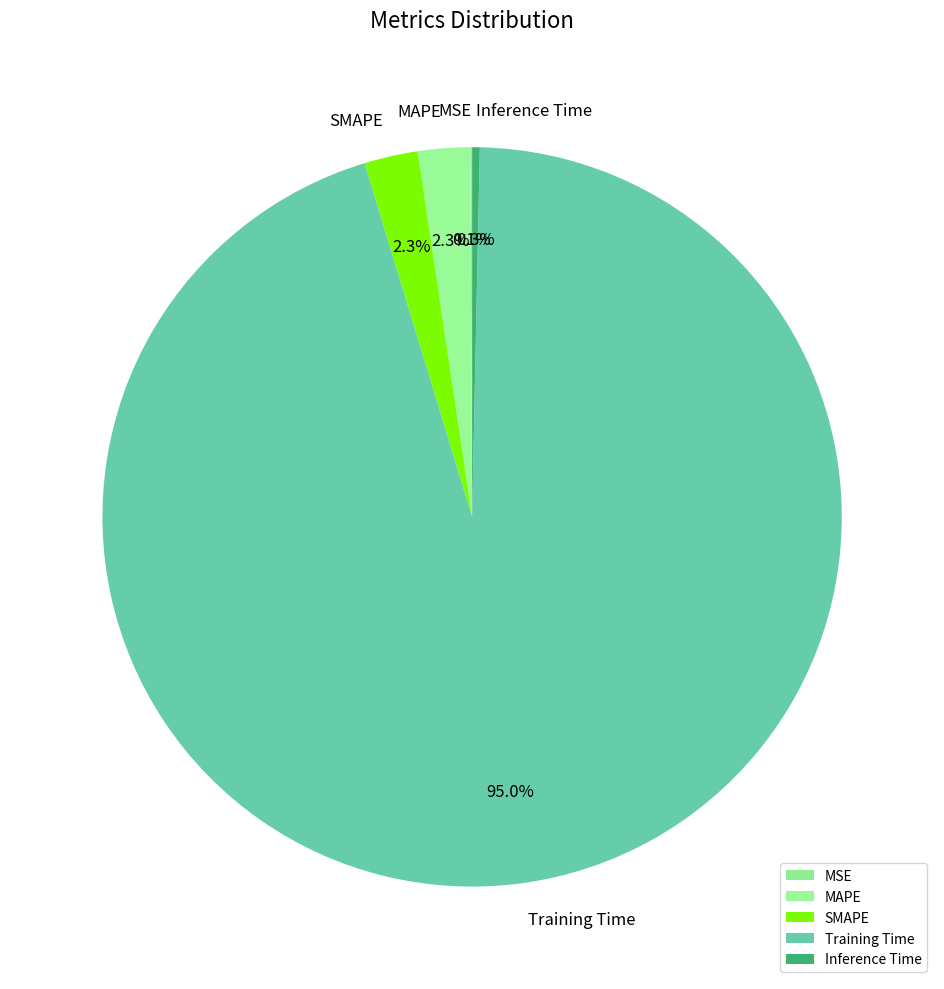

Which has a higher value, Inference Time or MAPE?

MAPE